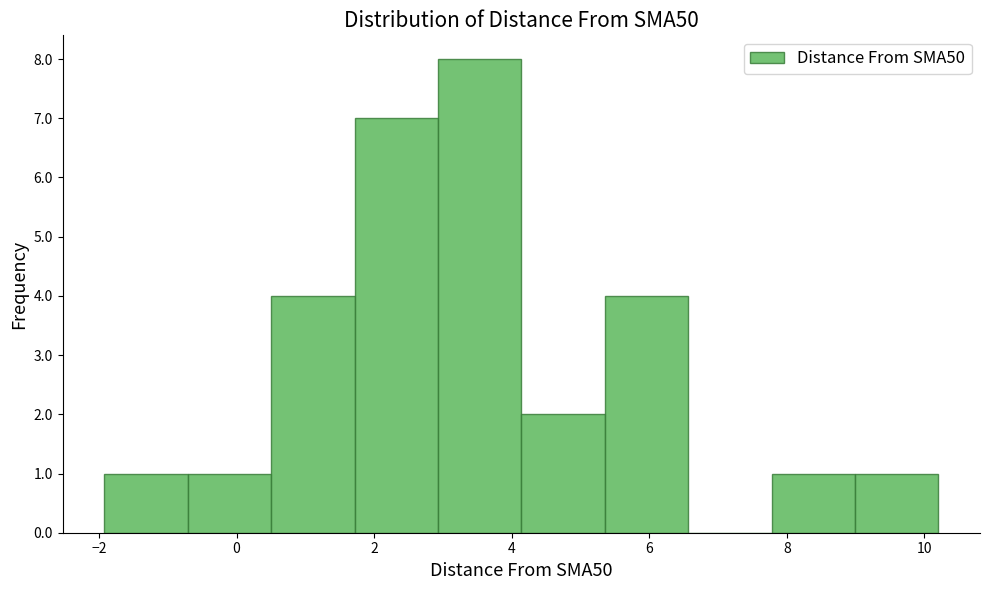

Reading left to right, list every bar in this chart as the range it spans on the x-axis followed by its height. Neither the bar edges nor the heights are printed on the chart, so give them approximately, as read against the axes.

-2.0 to -0.8: 1
-0.8 to 0.6: 1
0.6 to 1.8: 4
1.8 to 3.0: 7
3.0 to 4.2: 8
4.2 to 5.4: 2
5.4 to 6.6: 4
6.6 to 7.8: 0
7.8 to 9.0: 1
9.0 to 10.2: 1